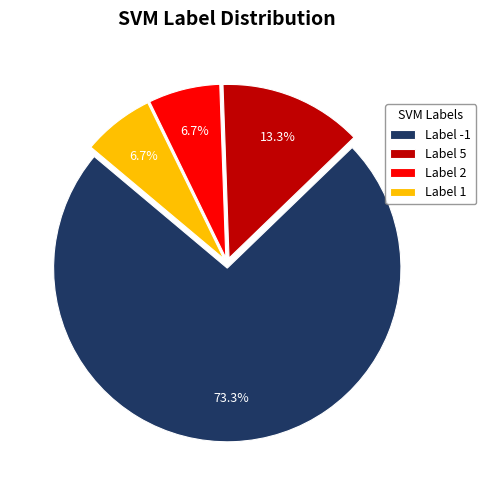

Which category accounts for the majority?

Label -1